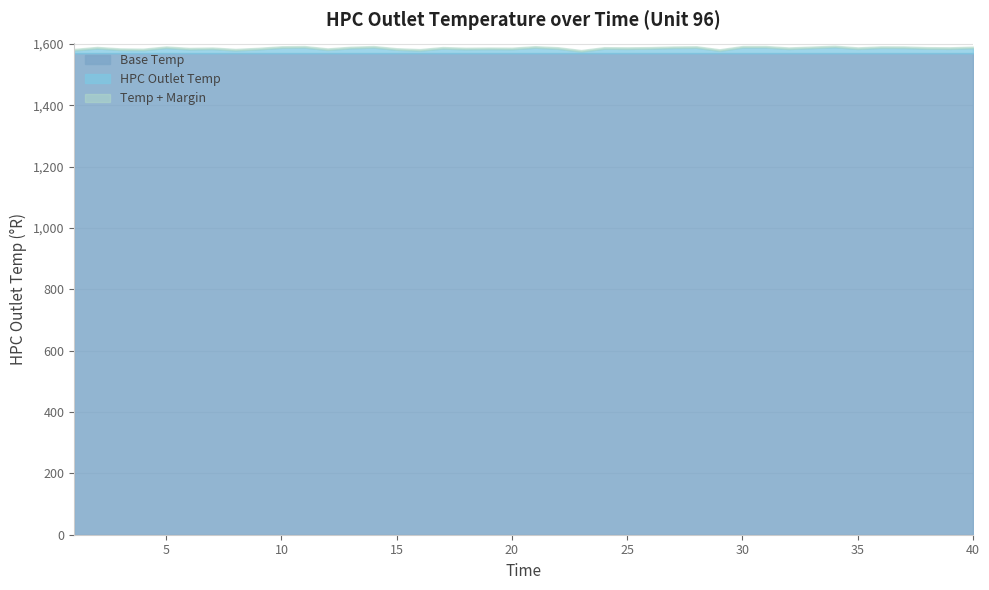

How many points are lower than both their immediate neighbors (excluding endpoints)?

13